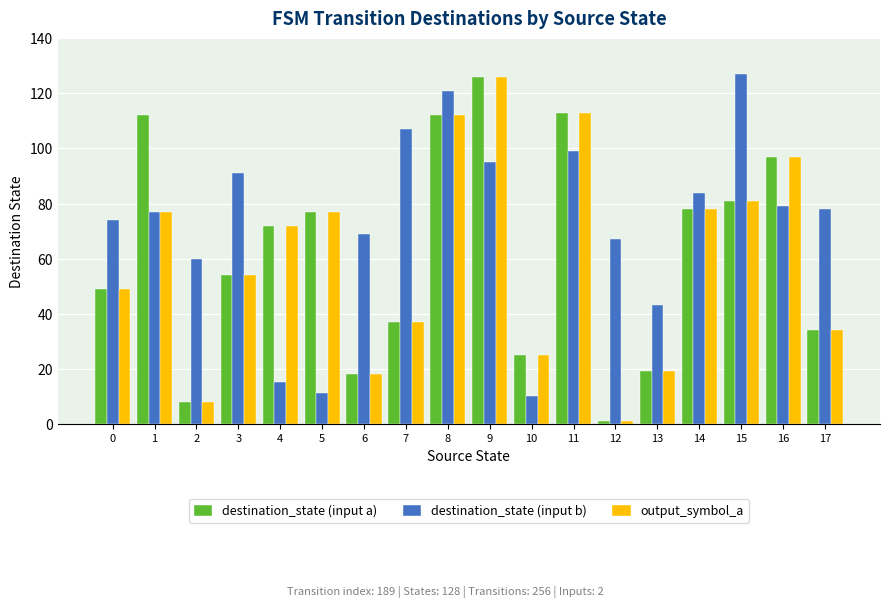

What is the difference between the maximum and second lowest values in the destination_state (input b) series?

116